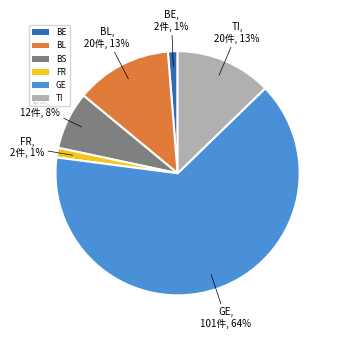

What is the ratio of the value at BE to the value at BL?

0.1